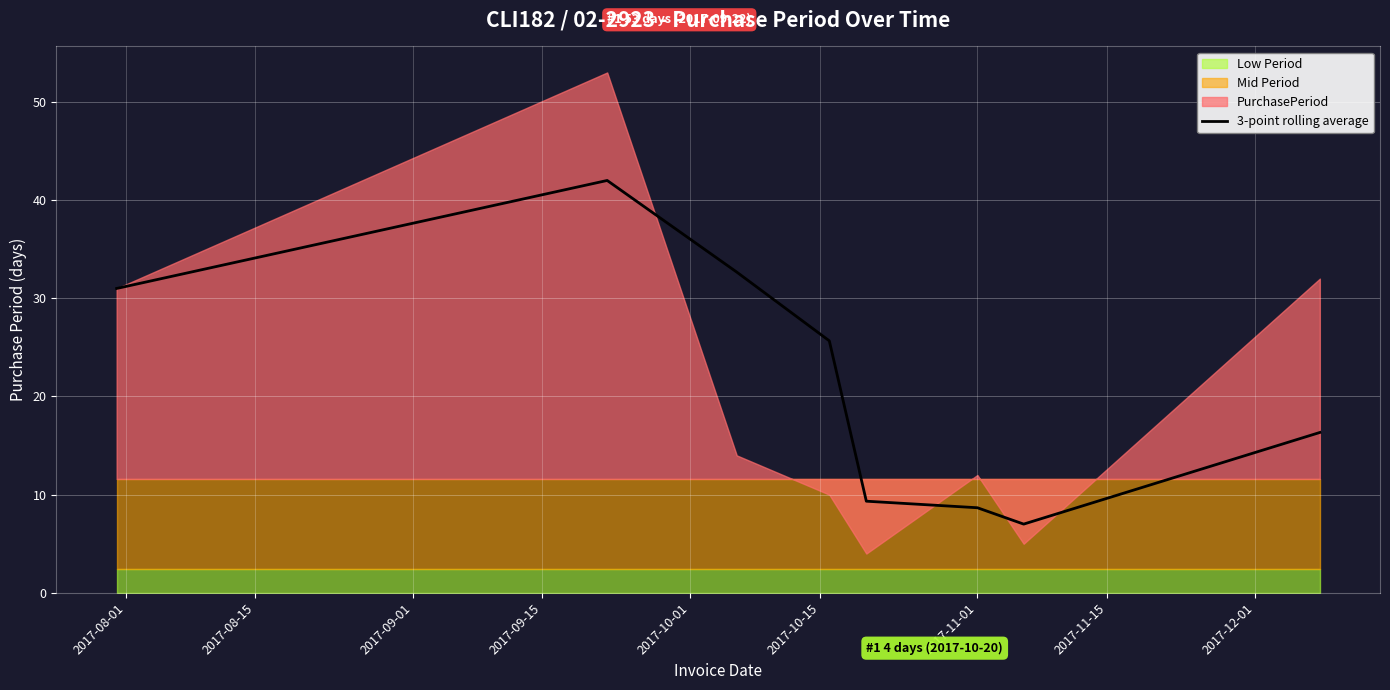

What is the lowest value of the 3-point rolling average series?

7.0